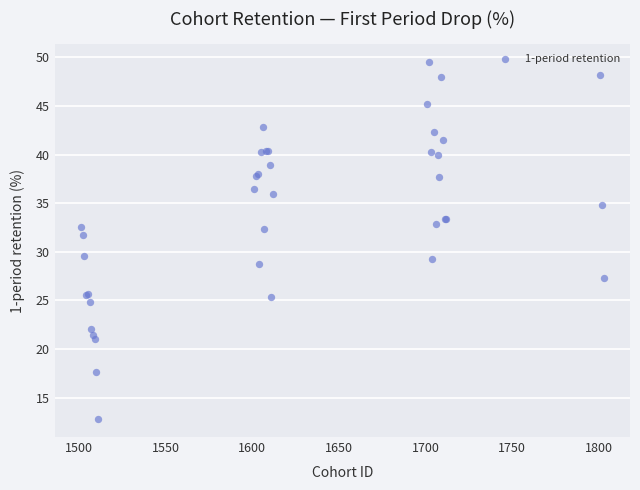

What Y value in the scatter plot is closest to 31?

31.8